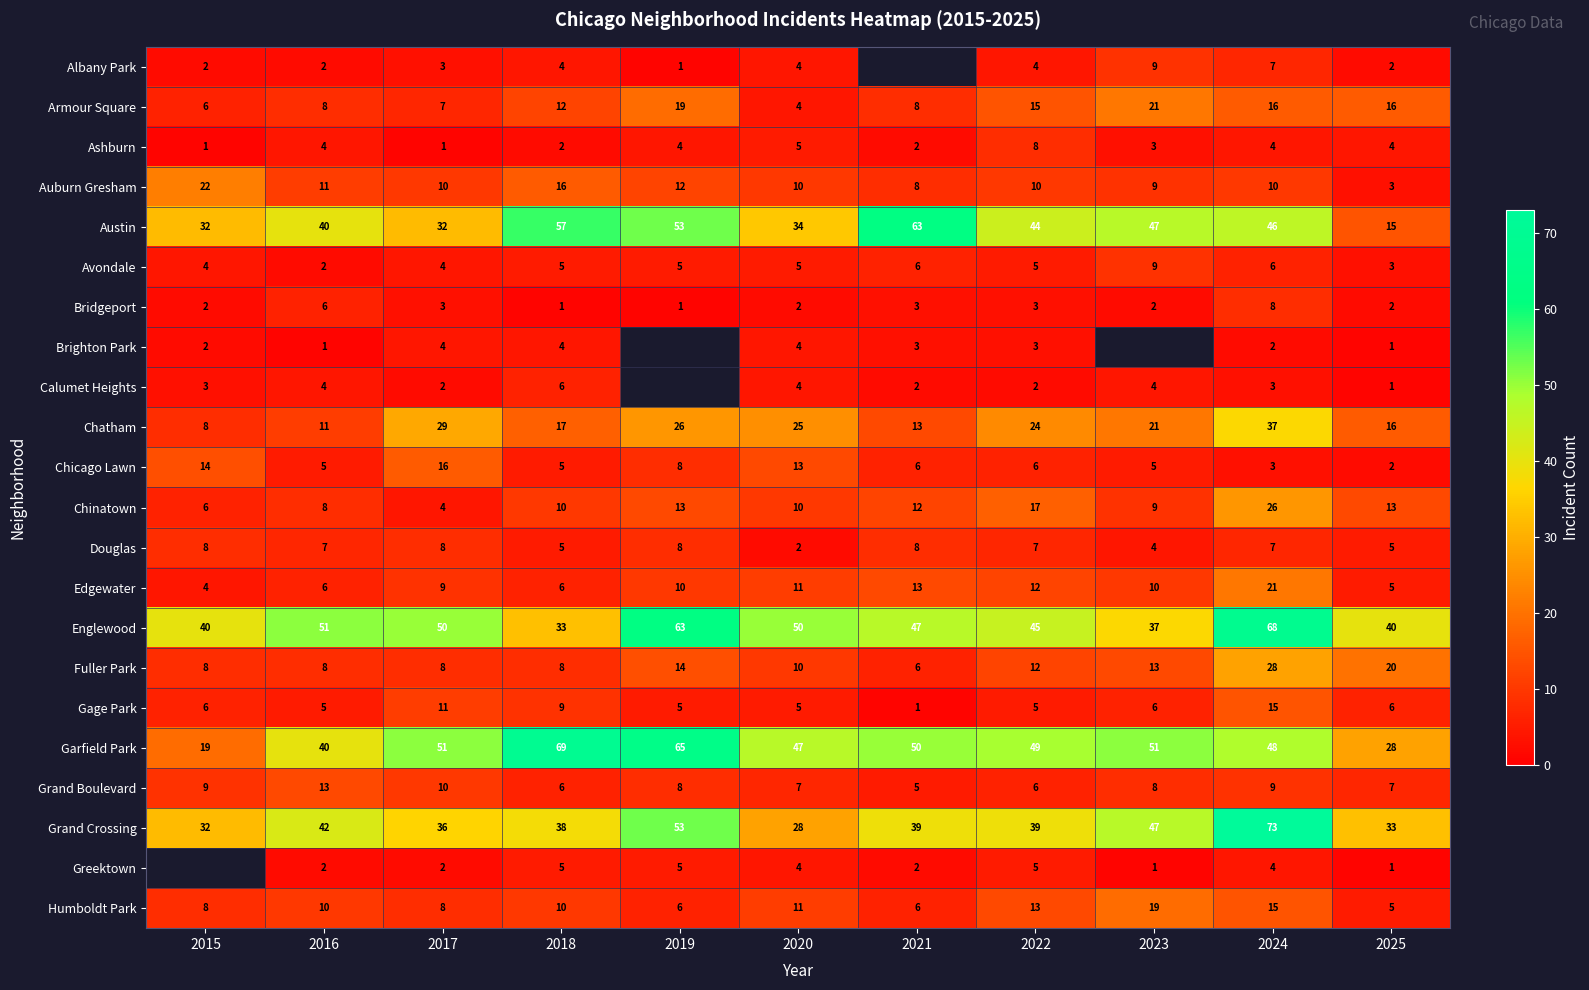

Read the Armour Square value at 2020, to the nearest 5.

5